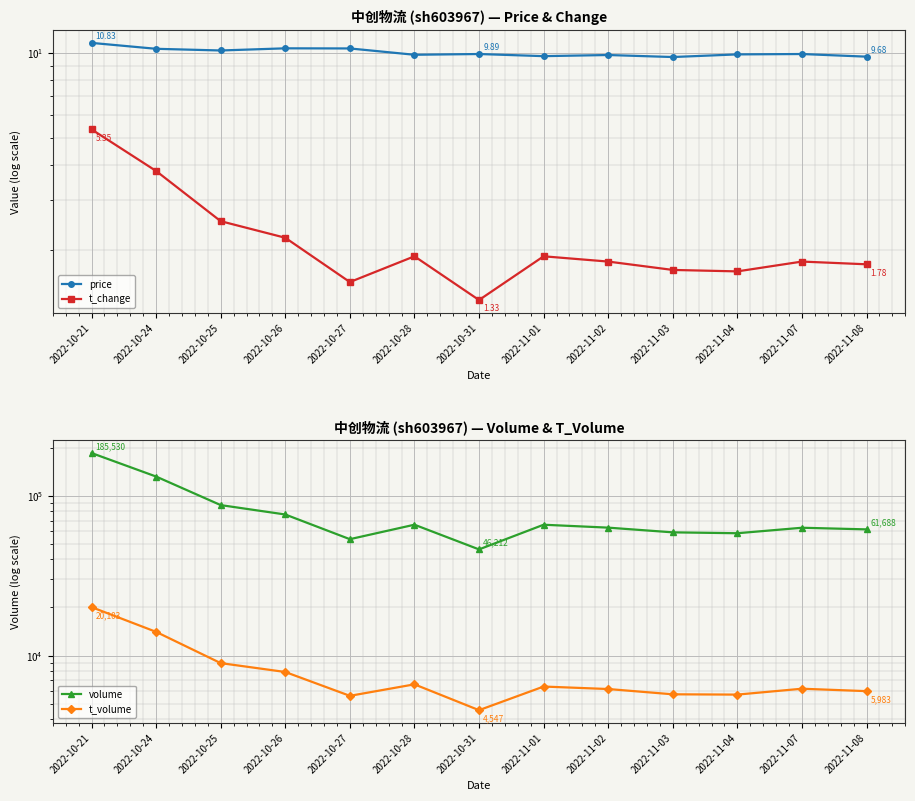

What is the label of the 5th point from the left?

2022-10-27